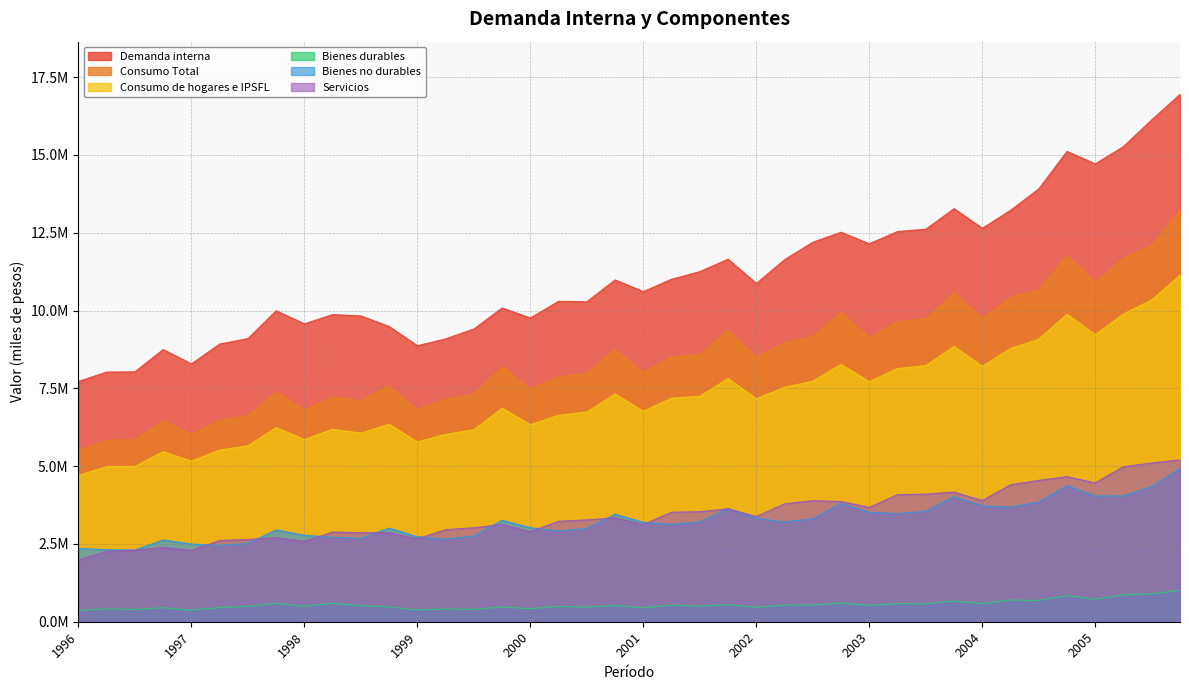

How many data points in Consumo de hogares e IPSFL are less than 7166615?

20